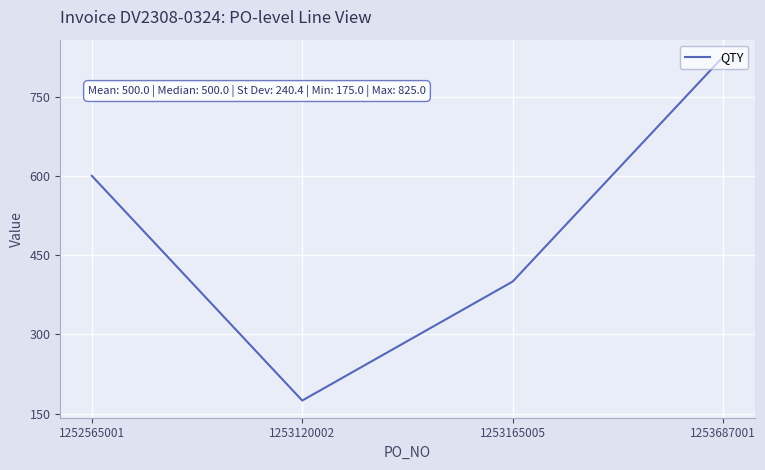

The chart shows a value of 258 at 1253165005. True or false?

False